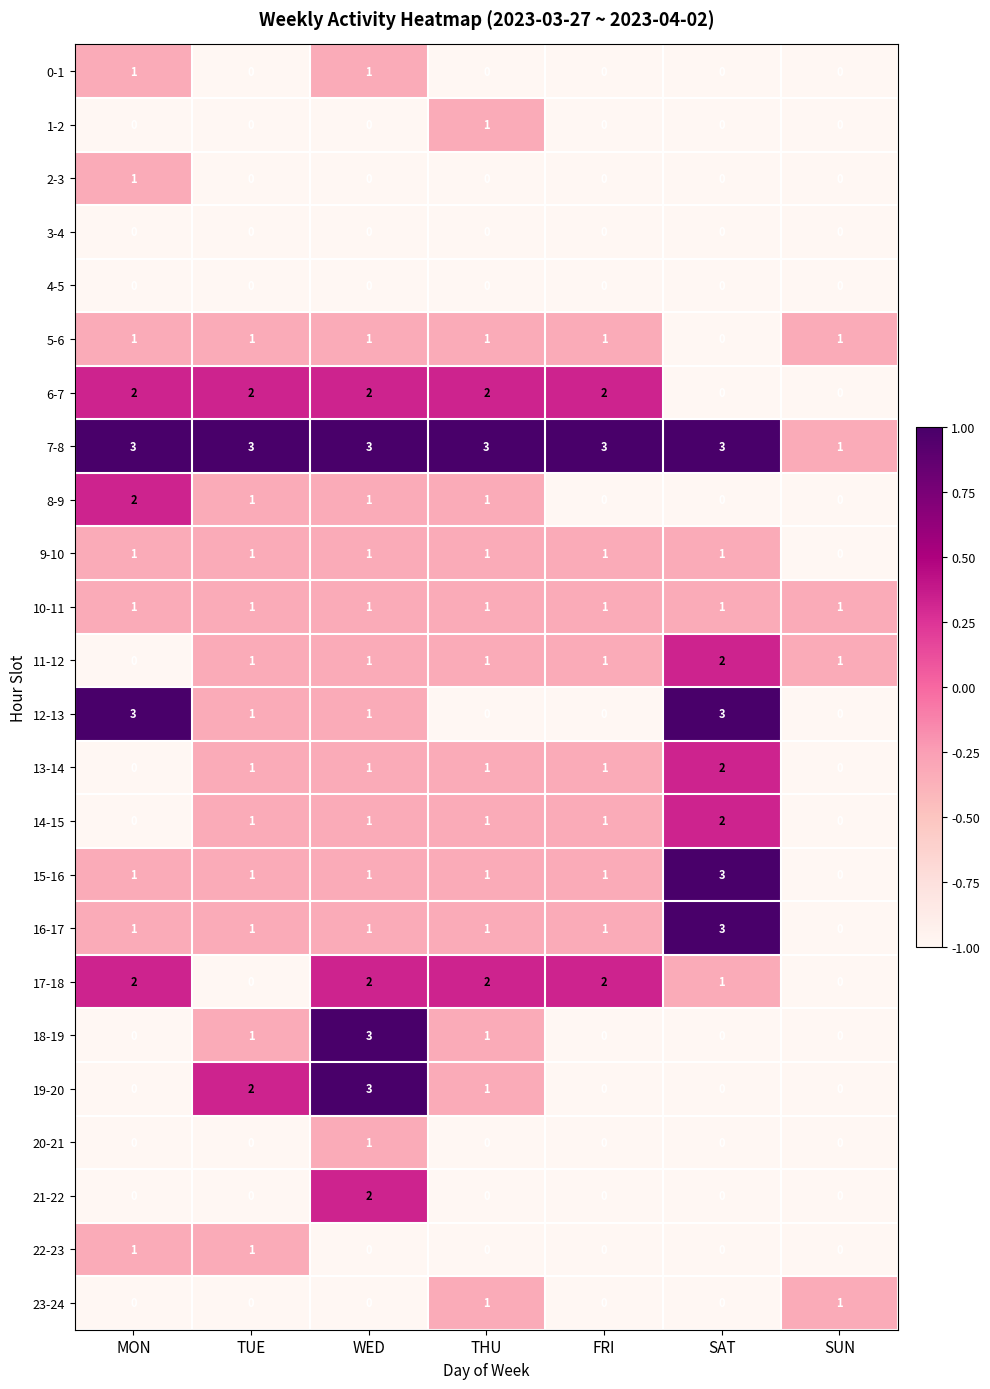

At which label is 19-20 closest to 1?

THU